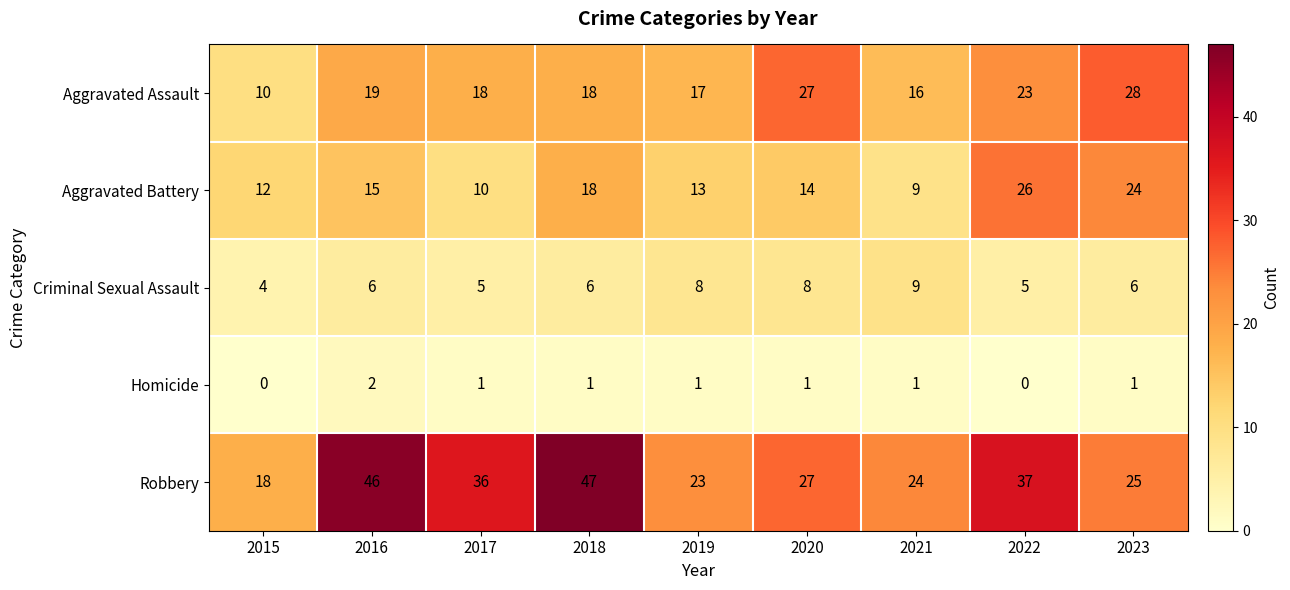

The Aggravated Assault series shows 16 at 2015. True or false?

False